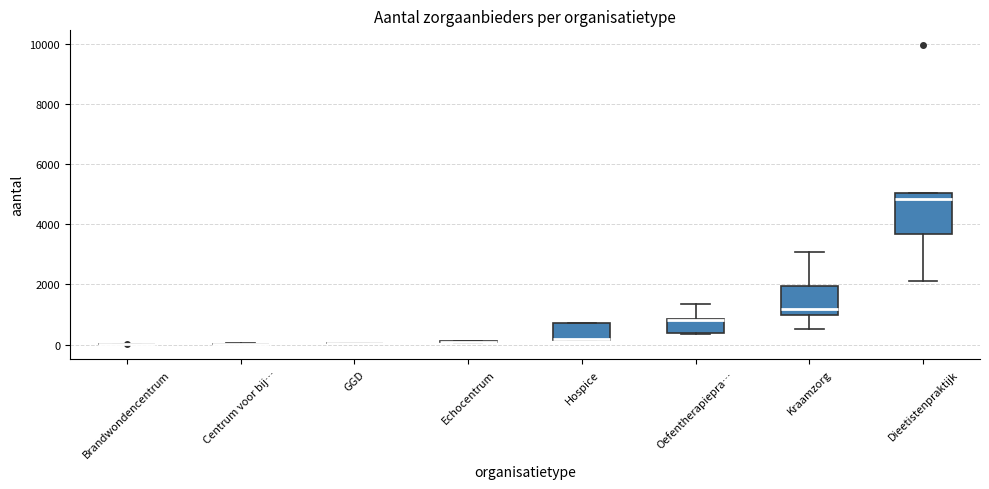

Which box is the tallest, from its lower edge to its upper edge?

Dieetistenpraktijk